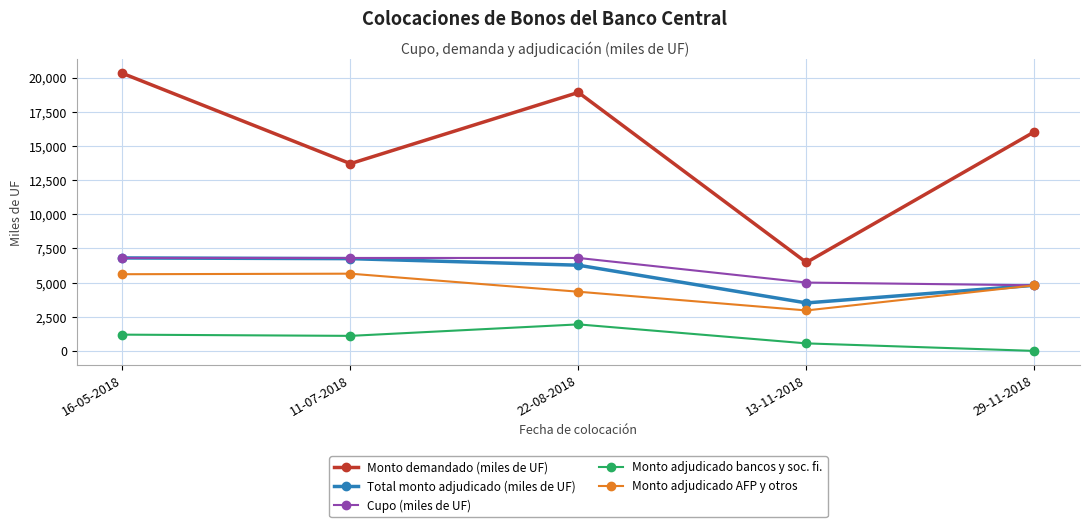

The Monto adjudicado AFP y otros series shows 4800 at 29-11-2018. True or false?

True